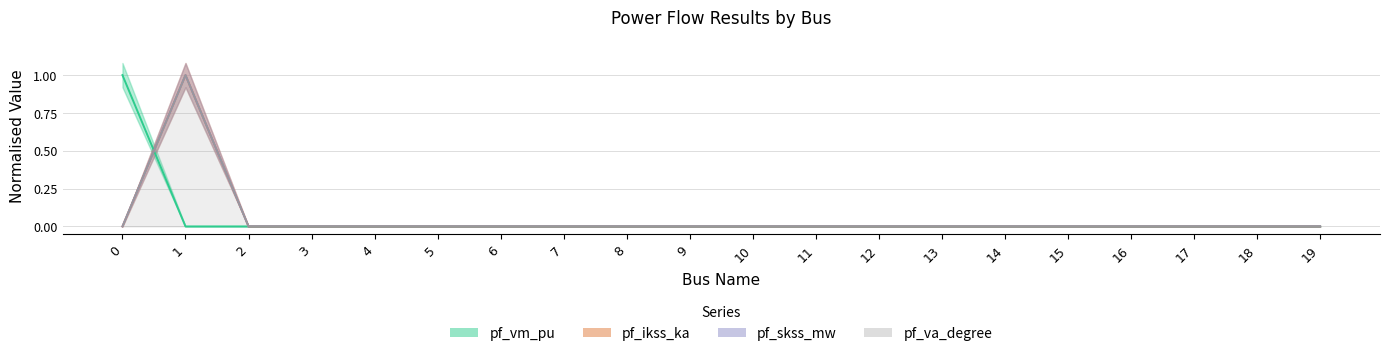

True or false: pf_ikss_ka has more than 1 interior local peaks.

False